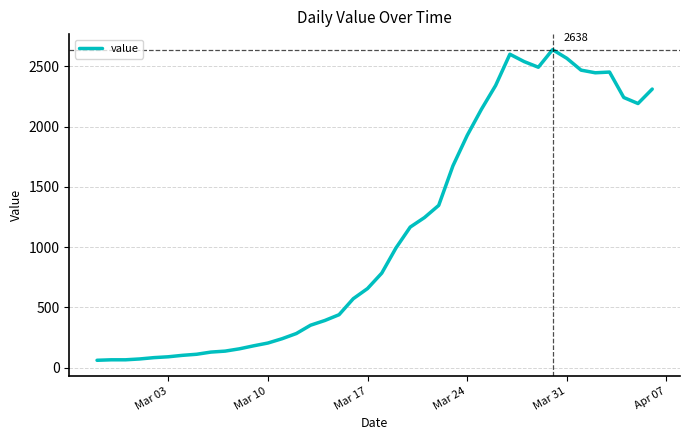

What is the smallest value displayed?

61